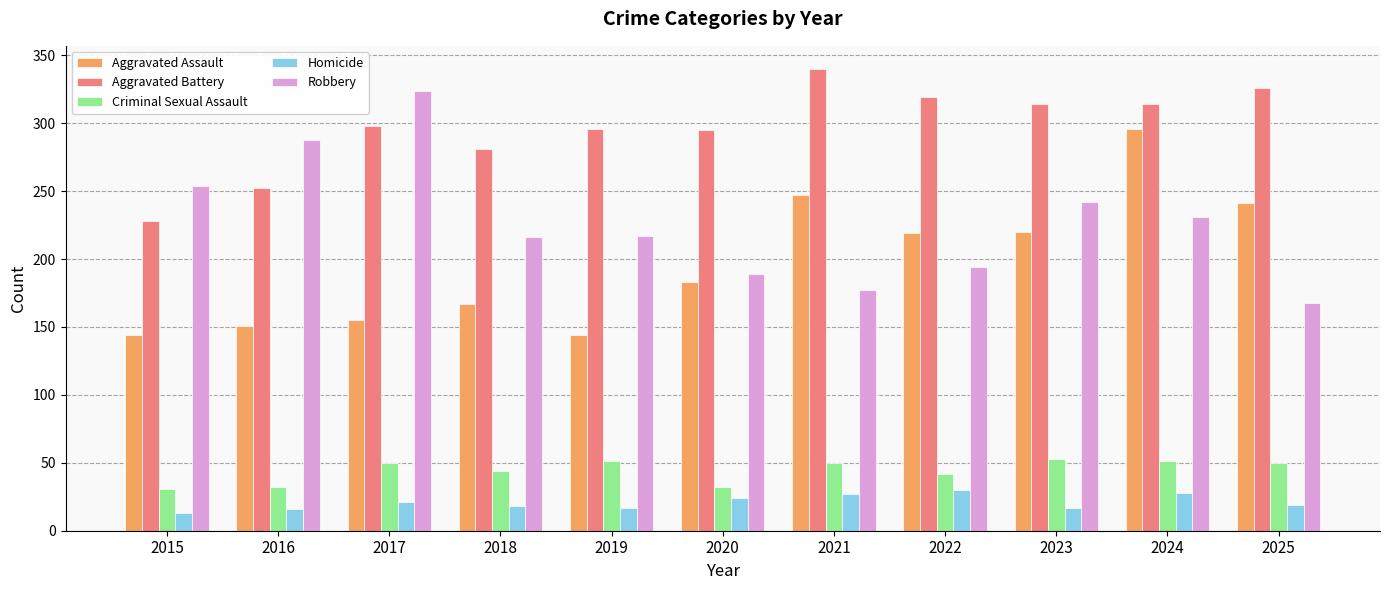

List the series in order of their peak value, lowest first.

Homicide, Criminal Sexual Assault, Aggravated Assault, Robbery, Aggravated Battery